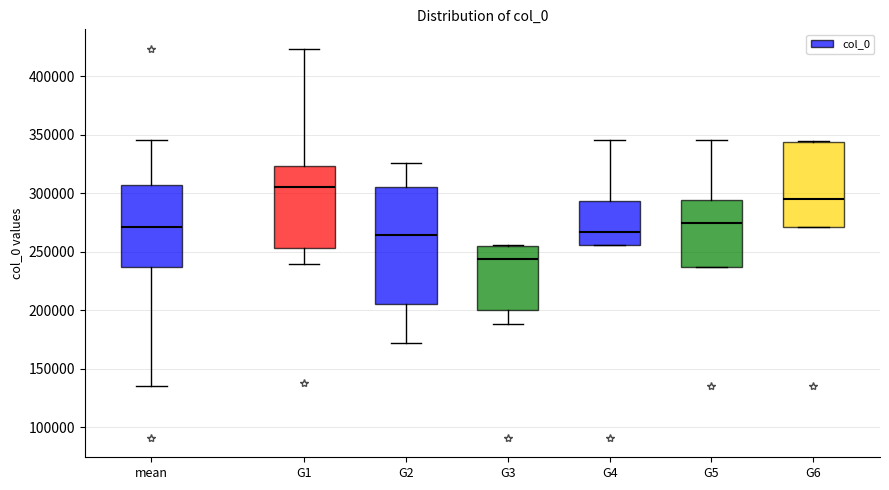

Which box's median line is the highest?

G1